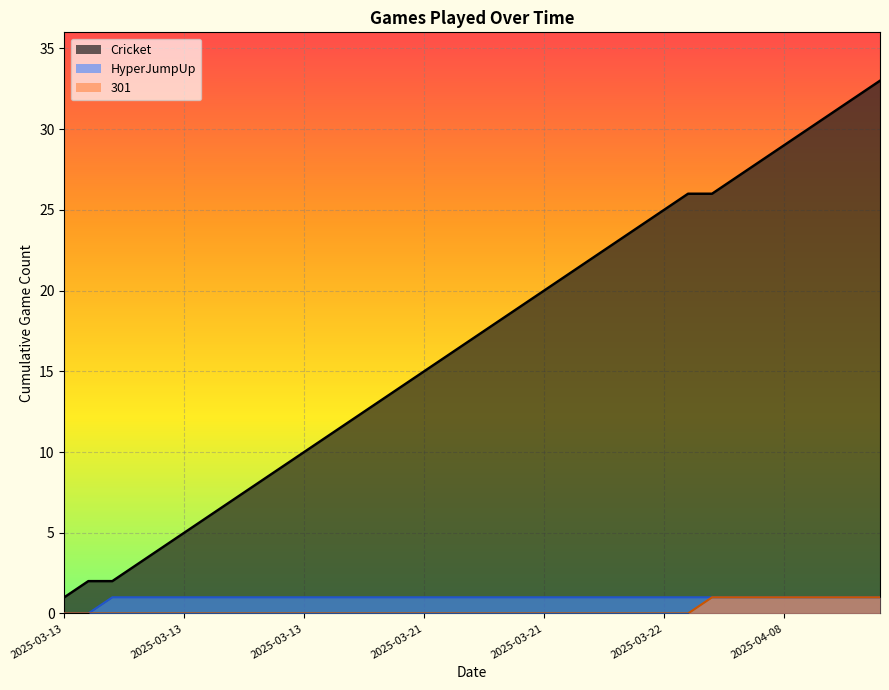

Is it true that the value at 2025-03-13 10:46 is 12?

False